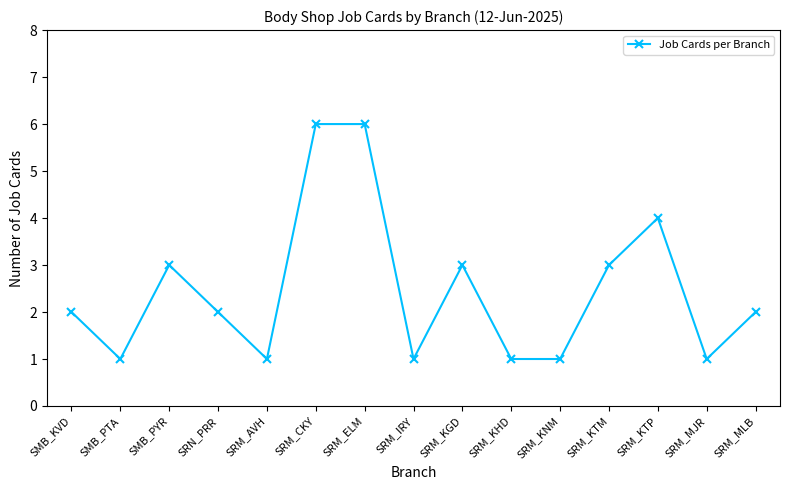

What is the difference between the second highest and second lowest values?

5